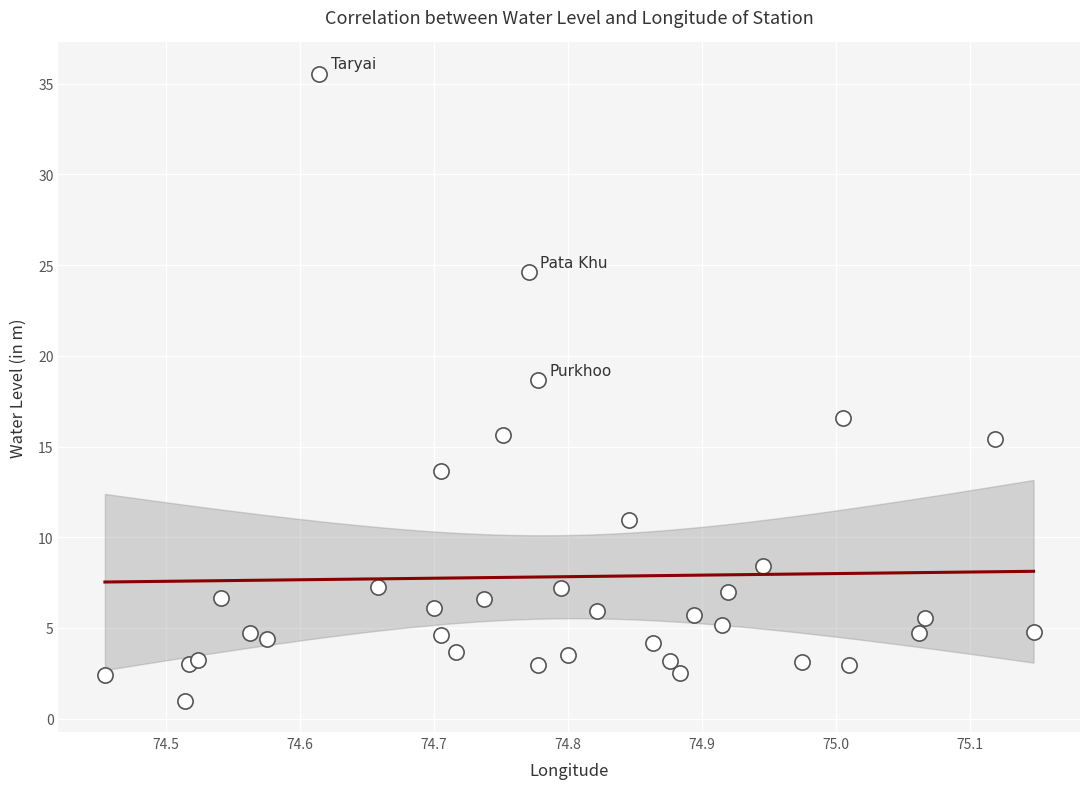

What Y value in the scatter plot is closest to 18?

18.7